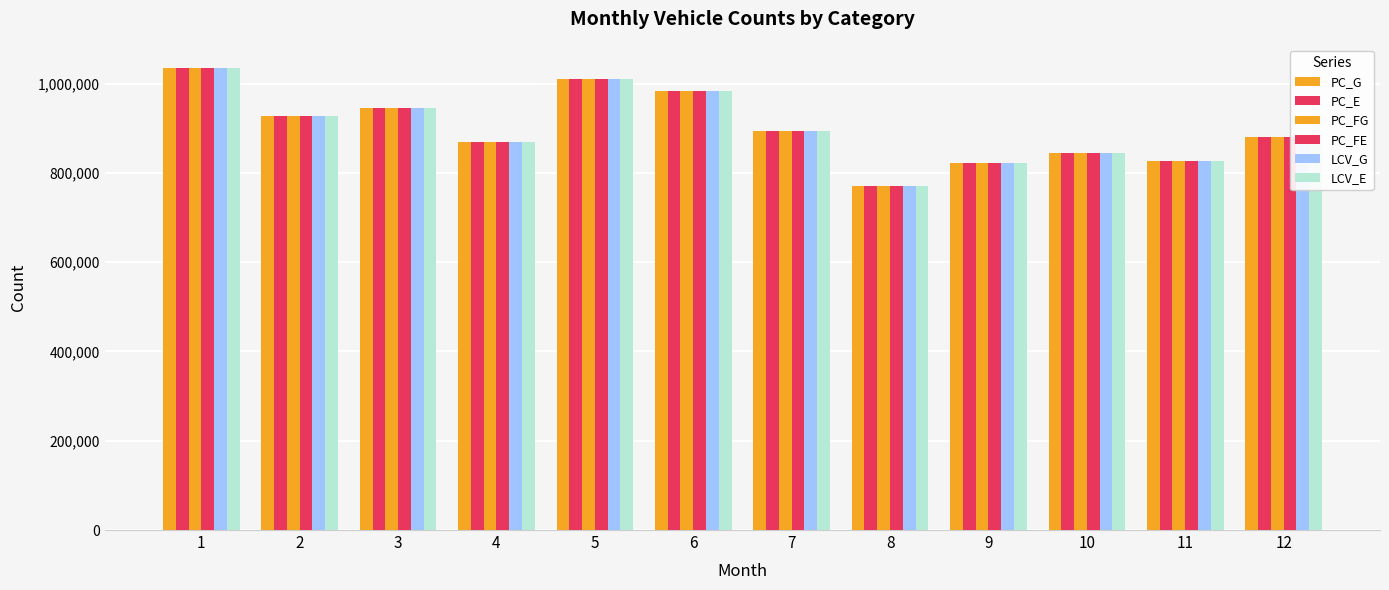

Reading left to right, list all the values displayed in this chart.

PC_G: 1=1036035	2=926574	3=946441	4=870391	5=1010240	6=984656	7=893082	8=771267	9=821761	10=844501	11=827062	12=879490
PC_E: 1=1036035	2=926574	3=946441	4=870391	5=1010240	6=984656	7=893082	8=771267	9=821761	10=844501	11=827062	12=879490
PC_FG: 1=1036035	2=926574	3=946441	4=870391	5=1010240	6=984656	7=893082	8=771267	9=821761	10=844501	11=827062	12=879490
PC_FE: 1=1036035	2=926574	3=946441	4=870391	5=1010240	6=984656	7=893082	8=771267	9=821761	10=844501	11=827062	12=879490
LCV_G: 1=1036035	2=926574	3=946441	4=870391	5=1010240	6=984656	7=893082	8=771267	9=821761	10=844501	11=827062	12=879490
LCV_E: 1=1036035	2=926574	3=946441	4=870391	5=1010240	6=984656	7=893082	8=771267	9=821761	10=844501	11=827062	12=879490